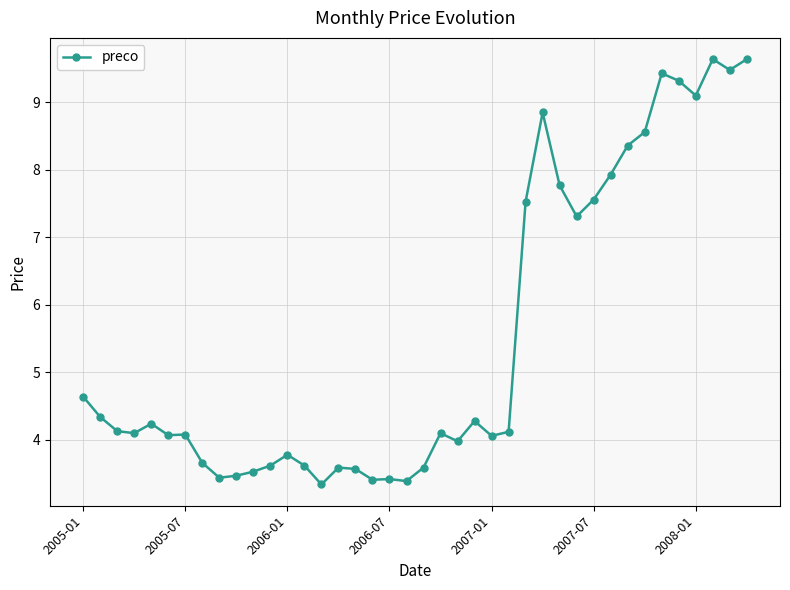

What is the value of the 31st point from the left?

7.6